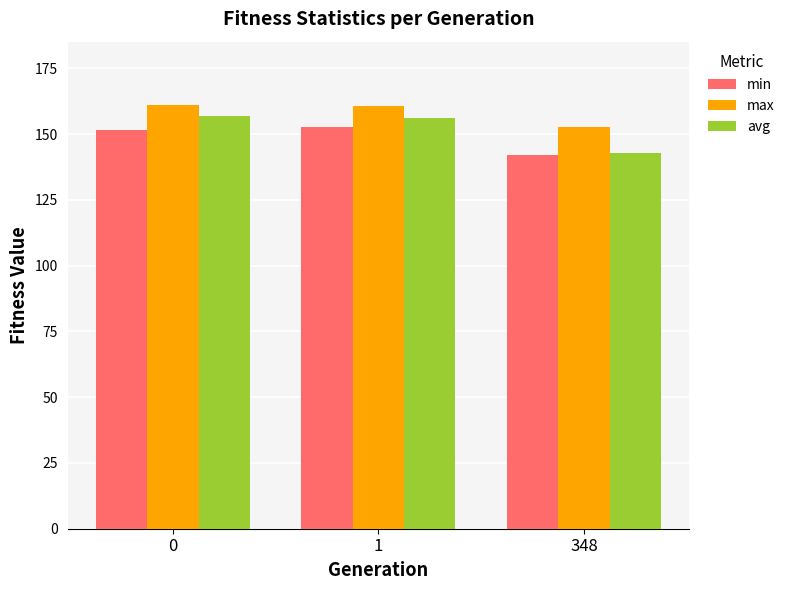

Between 1 and 348, which series saw the biggest shift?

avg